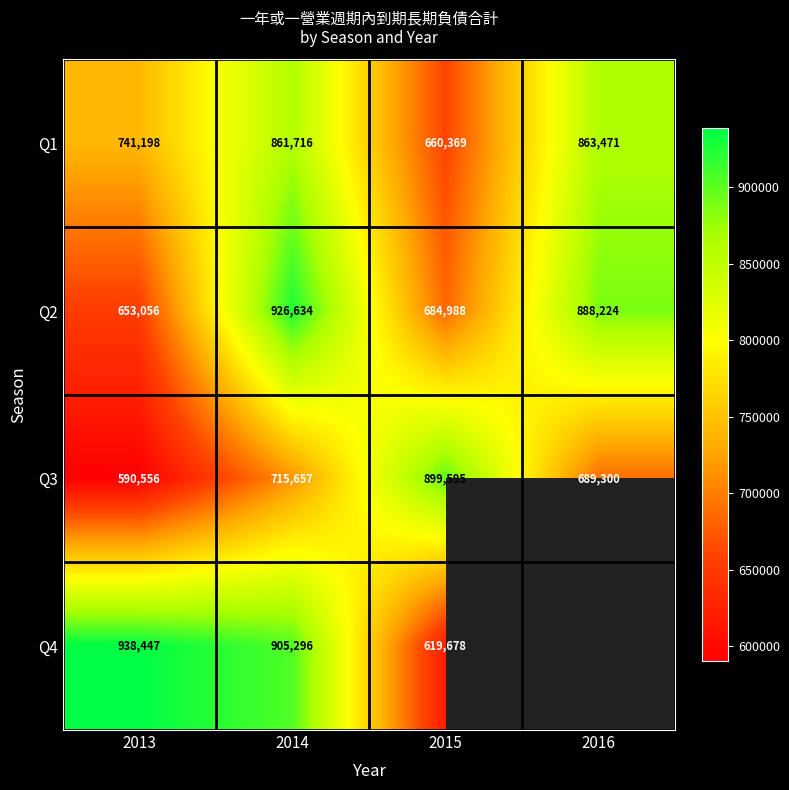

What is the difference between the highest and lowest values at 2014?

210977